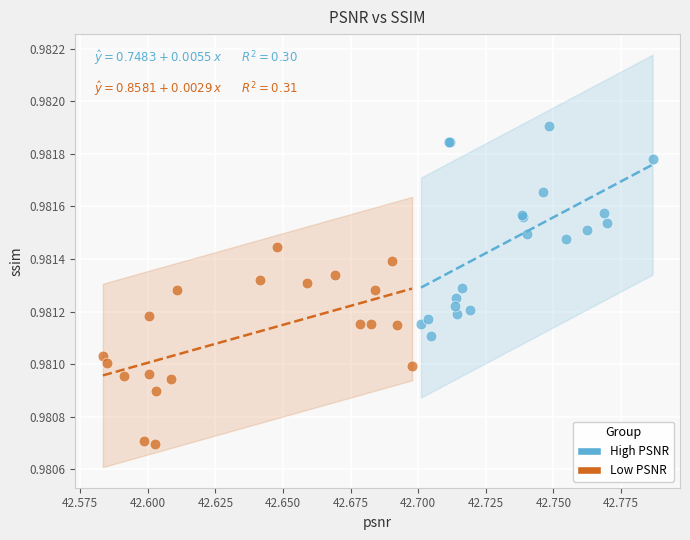

Which series reaches the maximum Y coordinate?

High PSNR